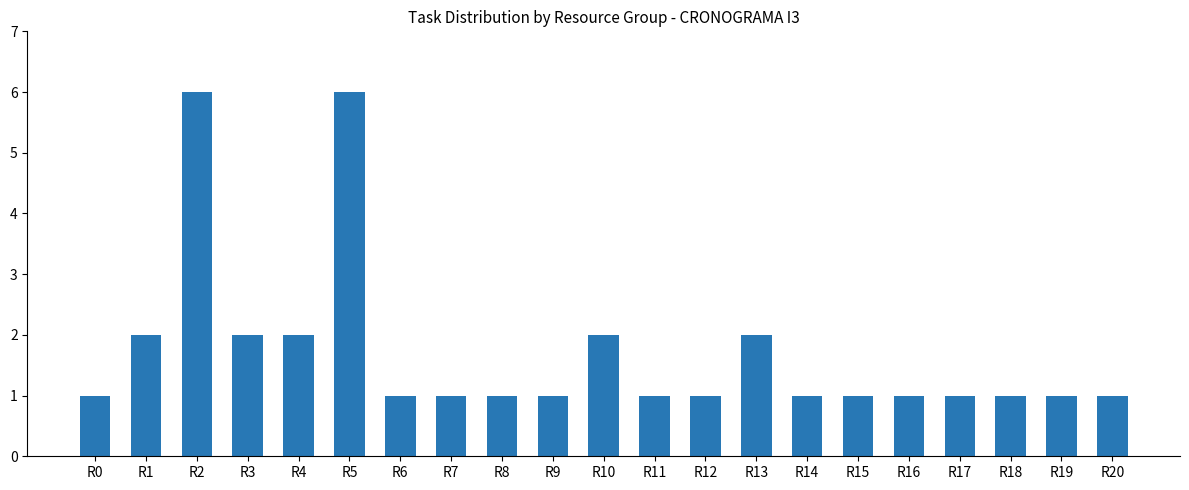

What is the greatest value displayed?

6